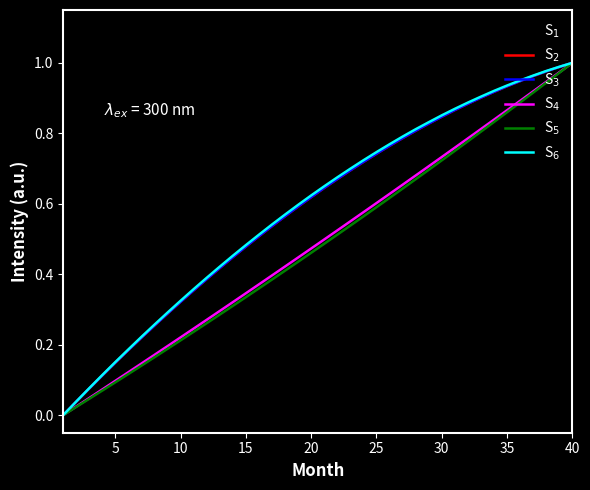

What is the maximum value for S$_3$?

1.0